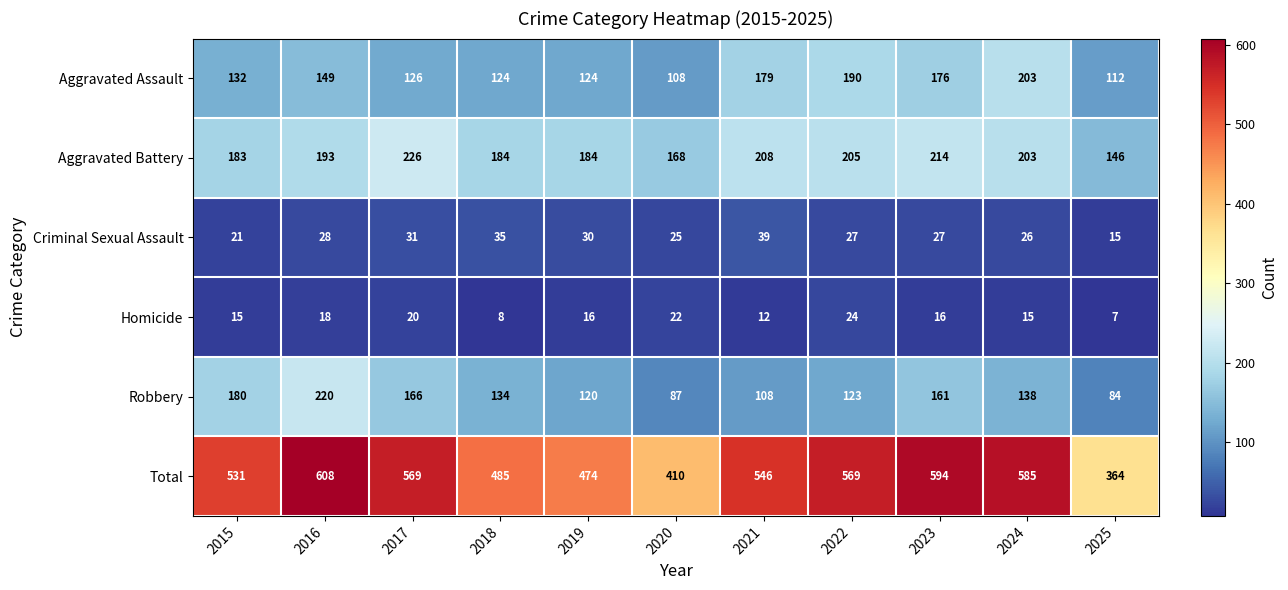

At how many categories does at least one series exceed 277?

11